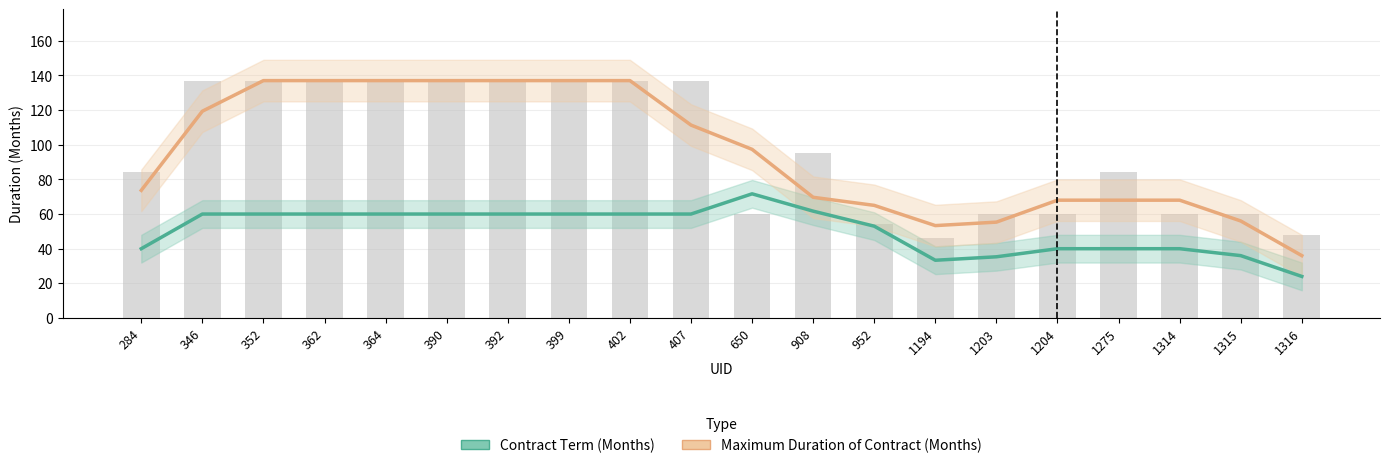

What is the total value across all series at 364?

197.0